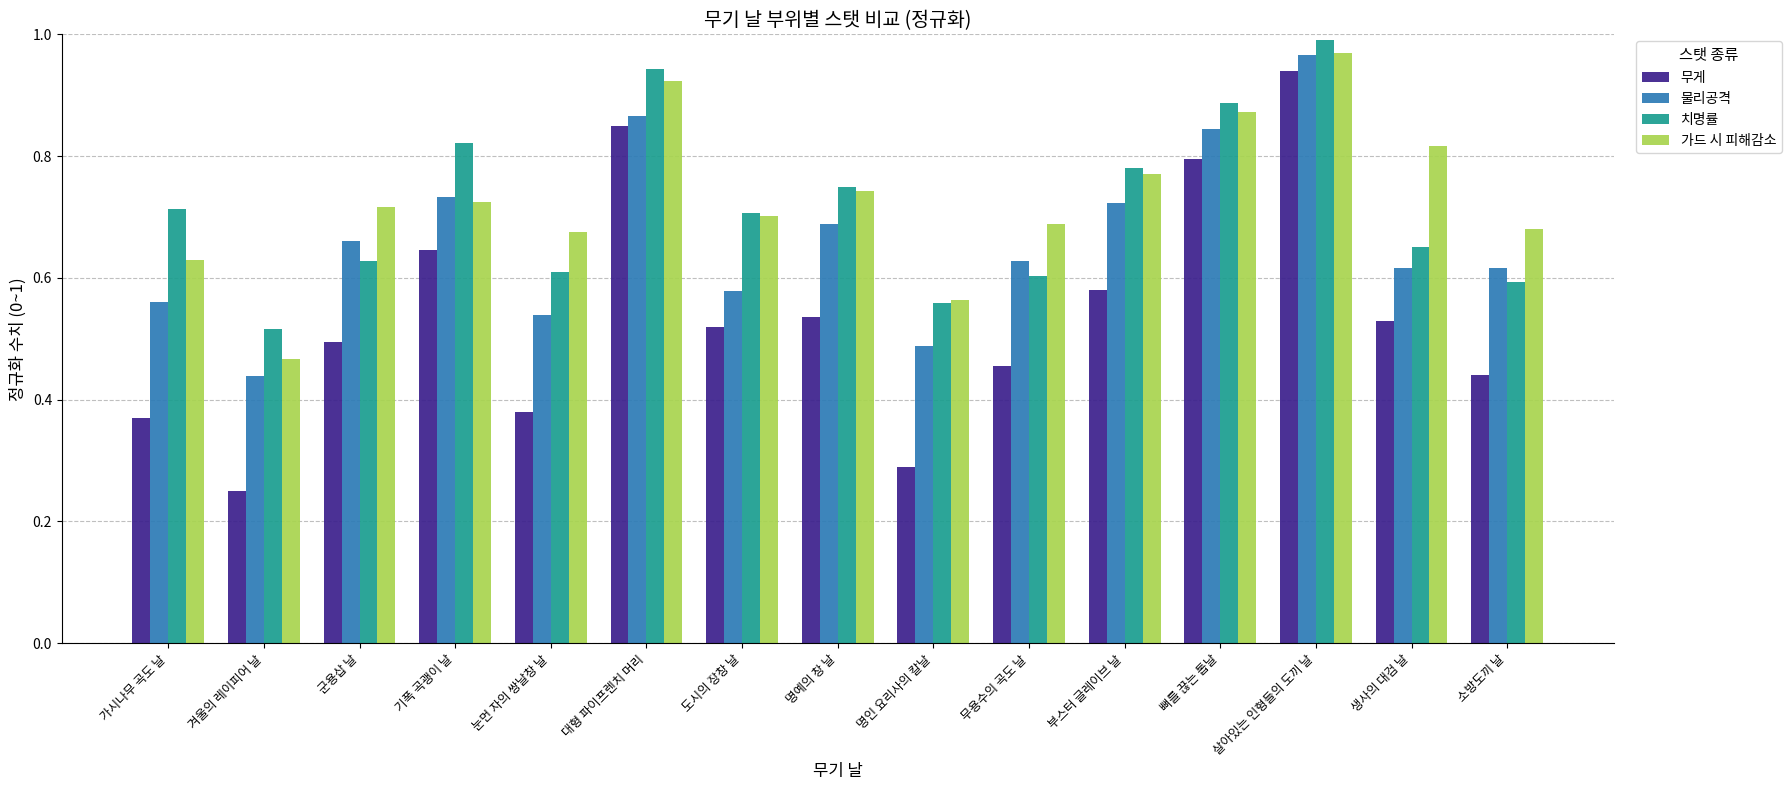

Count the number of categories in the chart.

15